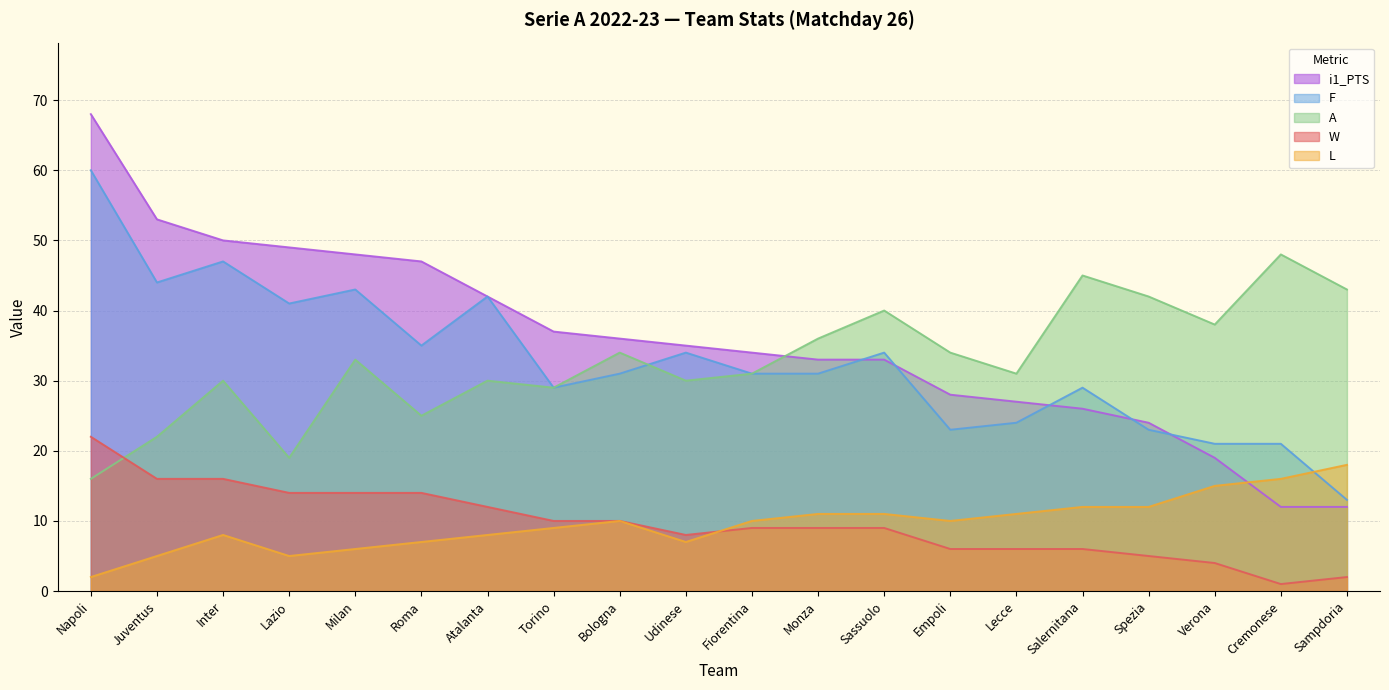

What is the value of the F point at the 4th from the left?

41